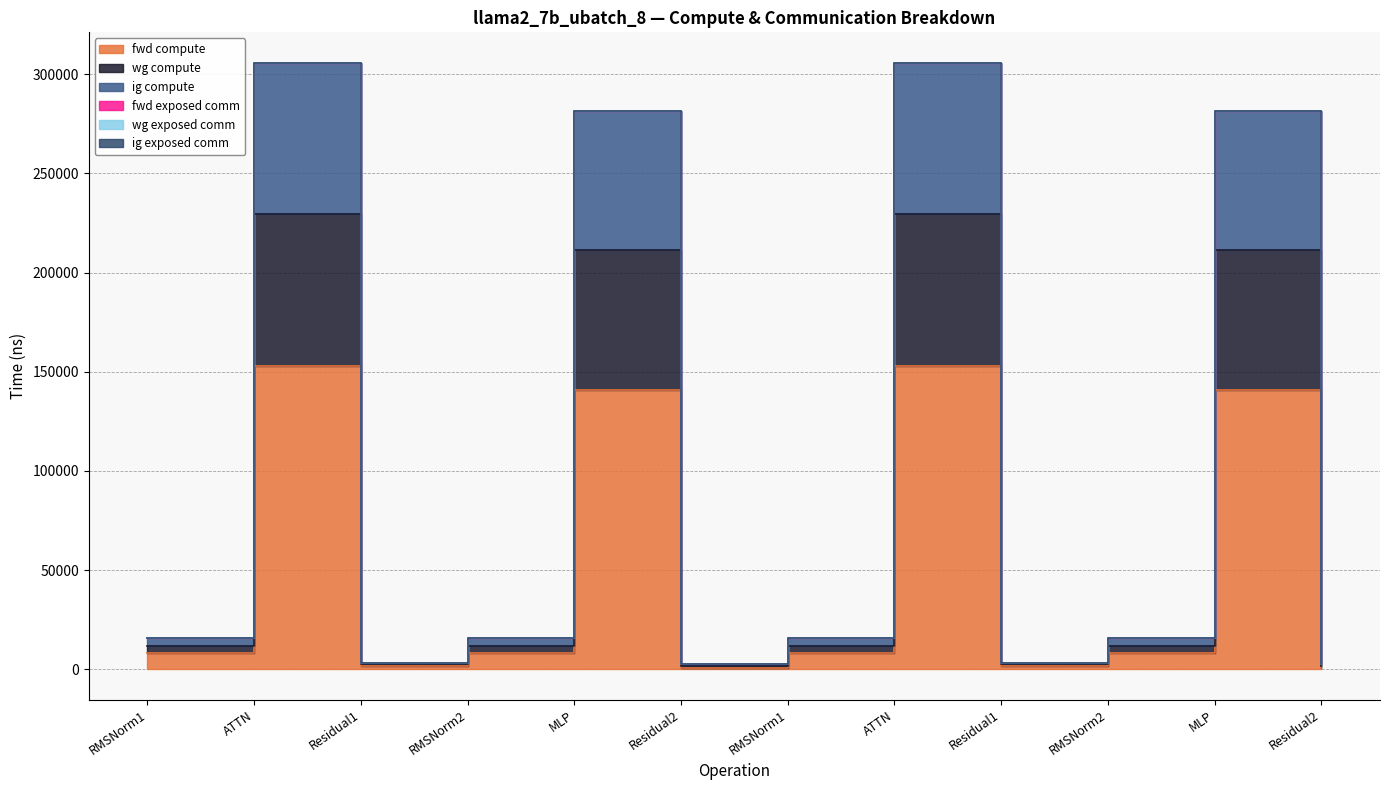

True or false: ig compute and wg compute intersect in this chart.

False